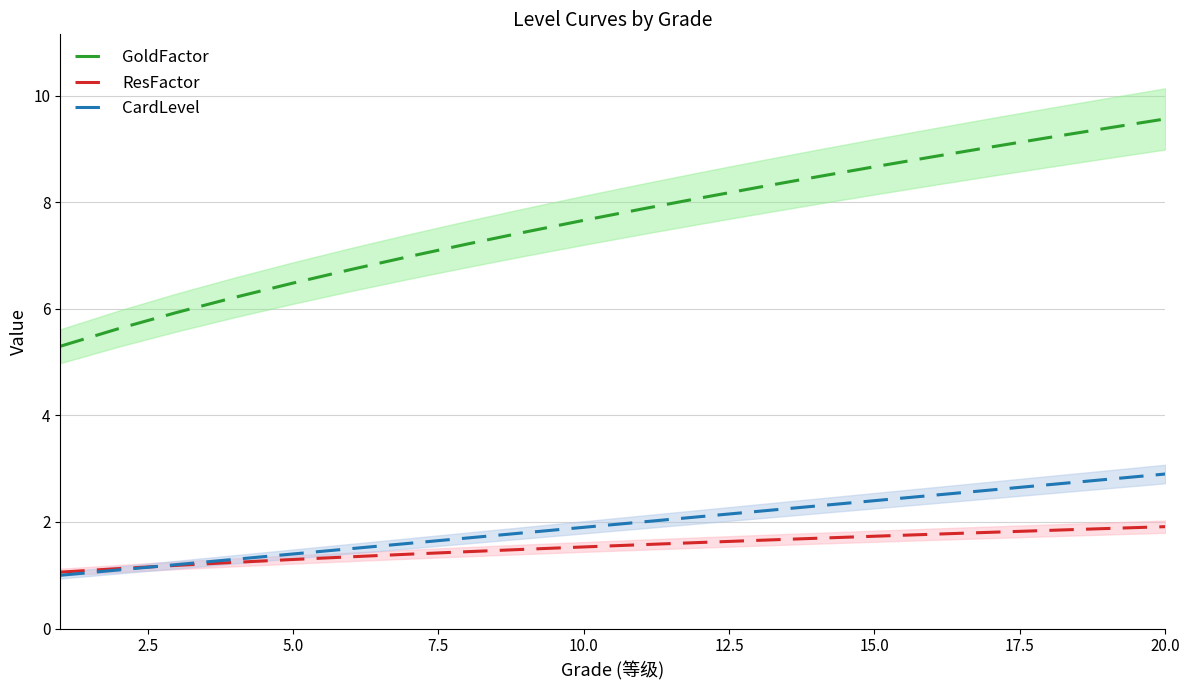

How many lines are shown in the chart?

3